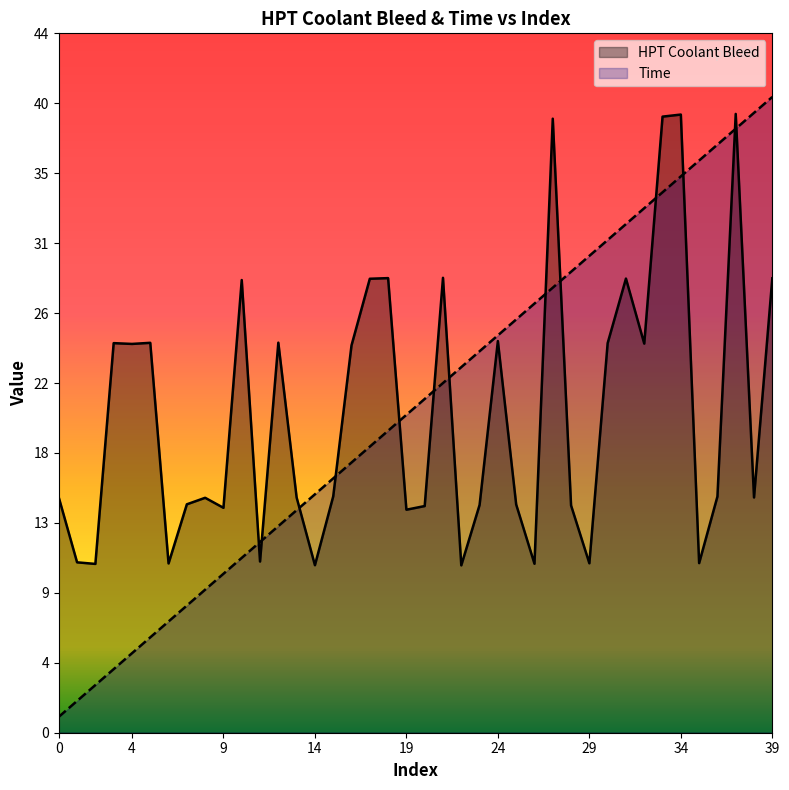

Which series has the largest total across all categories?

Time